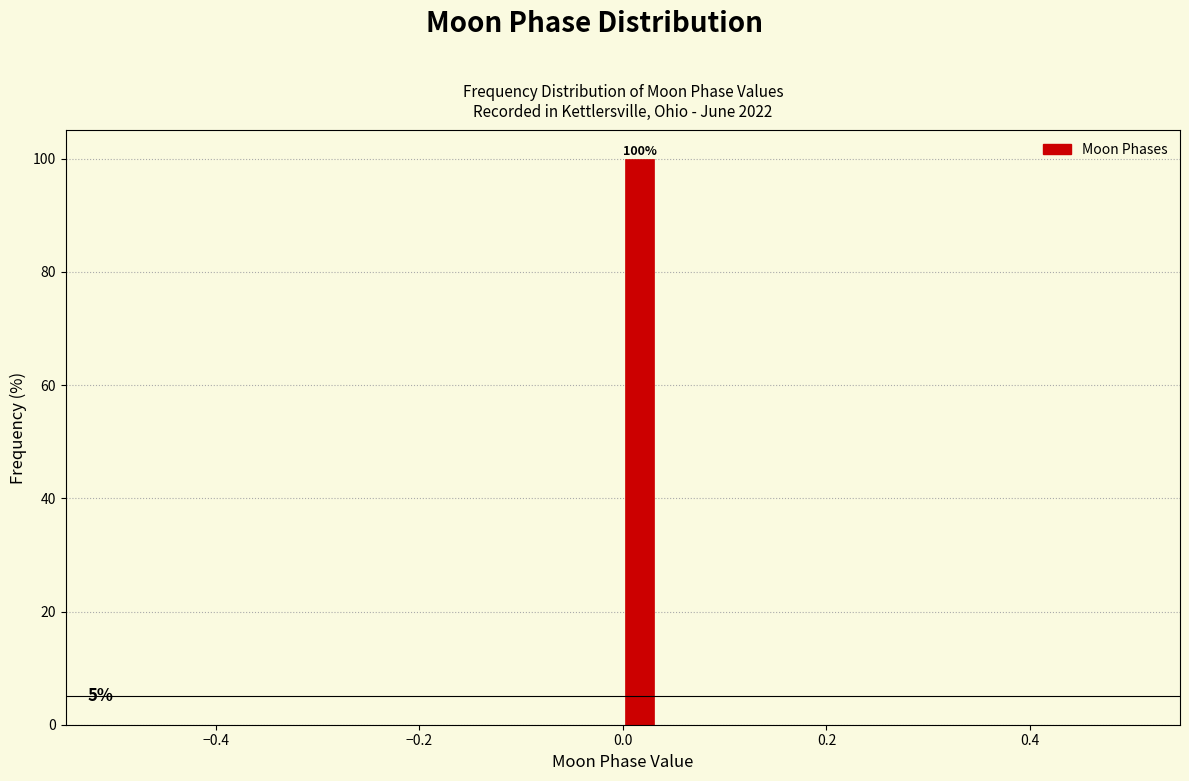

Around what value on the x-axis is the tallest bar? Give the approximate position of its centre, as read against the axis.

0.02